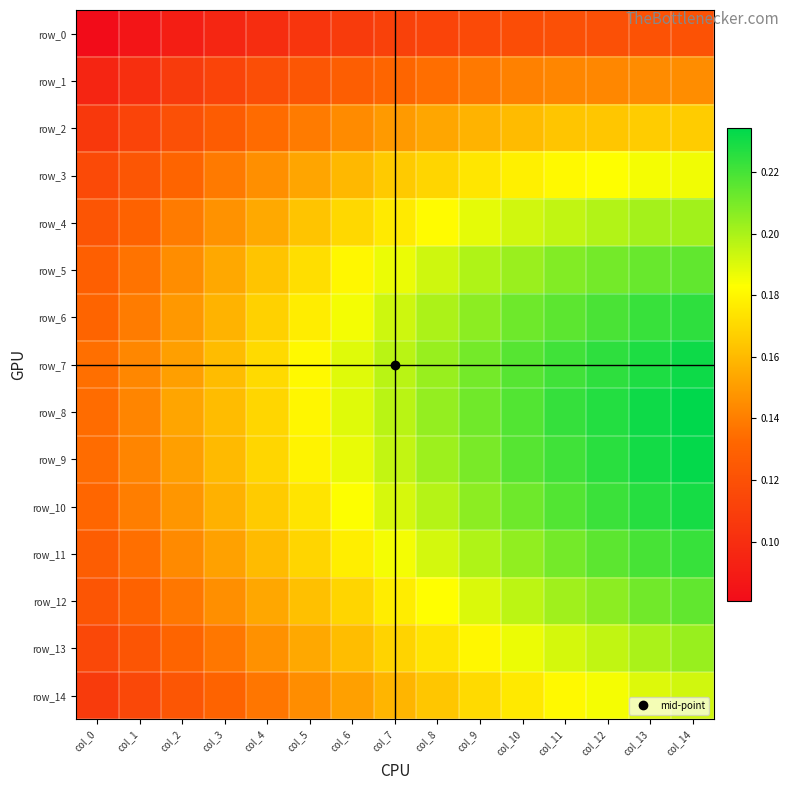

Reading right to left, transcribe all the data shown in this chart.

row_0: col_14=0.1	col_13=0.1	col_12=0.1	col_11=0.1	col_10=0.1	col_9=0.1	col_8=0.1	col_7=0.1	col_6=0.1	col_5=0.1	col_4=0.1	col_3=0.1	col_2=0.1	col_1=0.1	col_0=0.1
row_1: col_14=0.1	col_13=0.1	col_12=0.1	col_11=0.1	col_10=0.1	col_9=0.1	col_8=0.1	col_7=0.1	col_6=0.1	col_5=0.1	col_4=0.1	col_3=0.1	col_2=0.1	col_1=0.1	col_0=0.1
row_2: col_14=0.2	col_13=0.2	col_12=0.2	col_11=0.2	col_10=0.2	col_9=0.2	col_8=0.2	col_7=0.1	col_6=0.1	col_5=0.1	col_4=0.1	col_3=0.1	col_2=0.1	col_1=0.1	col_0=0.1
row_3: col_14=0.2	col_13=0.2	col_12=0.2	col_11=0.2	col_10=0.2	col_9=0.2	col_8=0.2	col_7=0.2	col_6=0.2	col_5=0.2	col_4=0.1	col_3=0.1	col_2=0.1	col_1=0.1	col_0=0.1
row_4: col_14=0.2	col_13=0.2	col_12=0.2	col_11=0.2	col_10=0.2	col_9=0.2	col_8=0.2	col_7=0.2	col_6=0.2	col_5=0.2	col_4=0.2	col_3=0.1	col_2=0.1	col_1=0.1	col_0=0.1
row_5: col_14=0.2	col_13=0.2	col_12=0.2	col_11=0.2	col_10=0.2	col_9=0.2	col_8=0.2	col_7=0.2	col_6=0.2	col_5=0.2	col_4=0.2	col_3=0.2	col_2=0.1	col_1=0.1	col_0=0.1
row_6: col_14=0.2	col_13=0.2	col_12=0.2	col_11=0.2	col_10=0.2	col_9=0.2	col_8=0.2	col_7=0.2	col_6=0.2	col_5=0.2	col_4=0.2	col_3=0.2	col_2=0.1	col_1=0.1	col_0=0.1
row_7: col_14=0.2	col_13=0.2	col_12=0.2	col_11=0.2	col_10=0.2	col_9=0.2	col_8=0.2	col_7=0.2	col_6=0.2	col_5=0.2	col_4=0.2	col_3=0.2	col_2=0.2	col_1=0.1	col_0=0.1
row_8: col_14=0.2	col_13=0.2	col_12=0.2	col_11=0.2	col_10=0.2	col_9=0.2	col_8=0.2	col_7=0.2	col_6=0.2	col_5=0.2	col_4=0.2	col_3=0.2	col_2=0.2	col_1=0.1	col_0=0.1
row_9: col_14=0.2	col_13=0.2	col_12=0.2	col_11=0.2	col_10=0.2	col_9=0.2	col_8=0.2	col_7=0.2	col_6=0.2	col_5=0.2	col_4=0.2	col_3=0.2	col_2=0.2	col_1=0.1	col_0=0.1
row_10: col_14=0.2	col_13=0.2	col_12=0.2	col_11=0.2	col_10=0.2	col_9=0.2	col_8=0.2	col_7=0.2	col_6=0.2	col_5=0.2	col_4=0.2	col_3=0.2	col_2=0.1	col_1=0.1	col_0=0.1
row_11: col_14=0.2	col_13=0.2	col_12=0.2	col_11=0.2	col_10=0.2	col_9=0.2	col_8=0.2	col_7=0.2	col_6=0.2	col_5=0.2	col_4=0.2	col_3=0.2	col_2=0.1	col_1=0.1	col_0=0.1
row_12: col_14=0.2	col_13=0.2	col_12=0.2	col_11=0.2	col_10=0.2	col_9=0.2	col_8=0.2	col_7=0.2	col_6=0.2	col_5=0.2	col_4=0.2	col_3=0.1	col_2=0.1	col_1=0.1	col_0=0.1
row_13: col_14=0.2	col_13=0.2	col_12=0.2	col_11=0.2	col_10=0.2	col_9=0.2	col_8=0.2	col_7=0.2	col_6=0.2	col_5=0.2	col_4=0.1	col_3=0.1	col_2=0.1	col_1=0.1	col_0=0.1
row_14: col_14=0.2	col_13=0.2	col_12=0.2	col_11=0.2	col_10=0.2	col_9=0.2	col_8=0.2	col_7=0.2	col_6=0.2	col_5=0.1	col_4=0.1	col_3=0.1	col_2=0.1	col_1=0.1	col_0=0.1